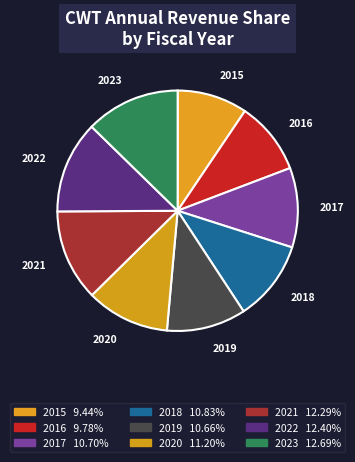

Approximately how many times larger is the value at 2023 compared to 2016?

1.3